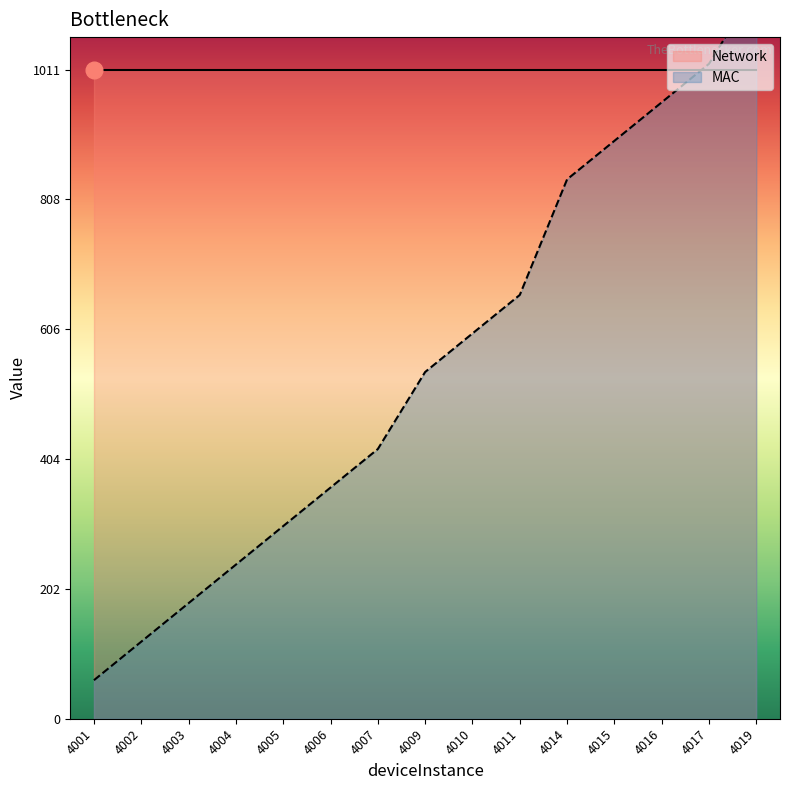

At which category does the chart reach its peak across all series?

4019